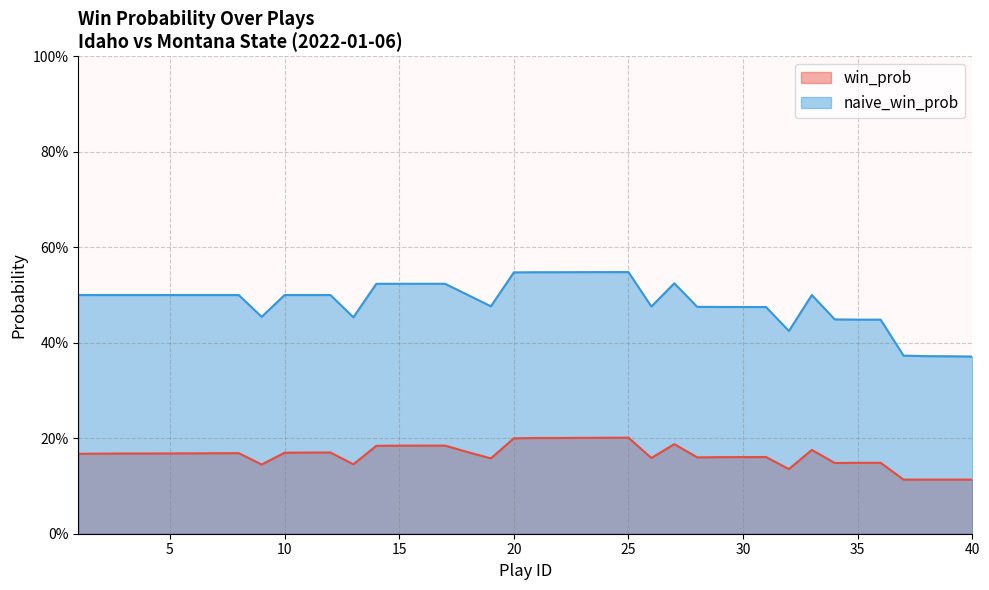

At which label is naive_win_prob closest to 0?

40